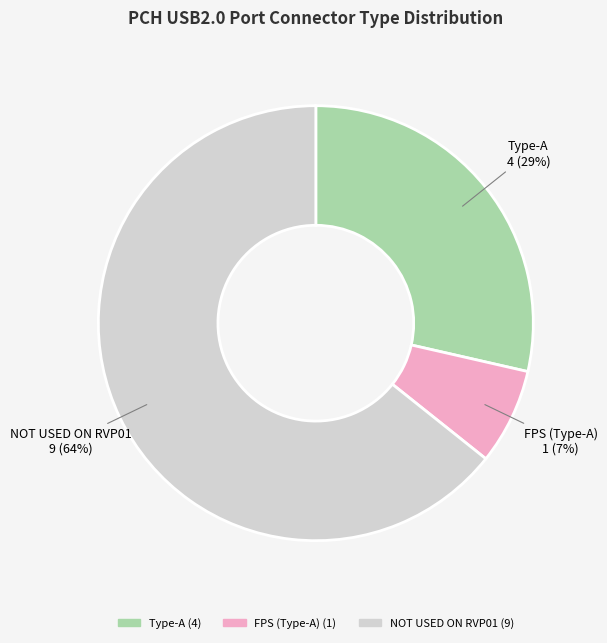

Is there any slice that represents more than half of the pie?

Yes